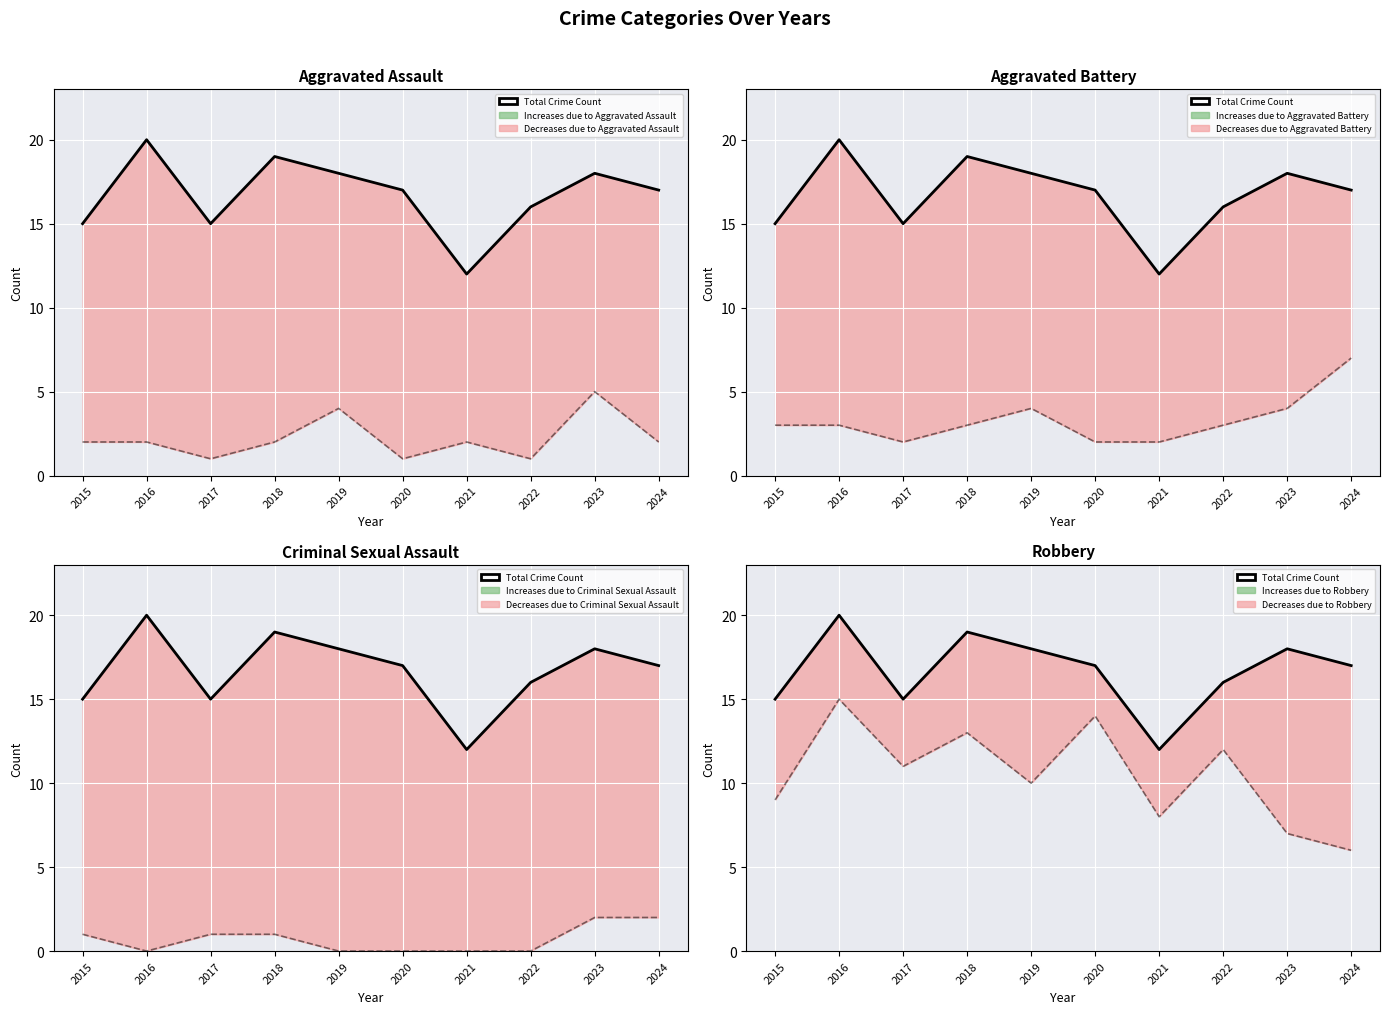

How many data points are less than 17?

4